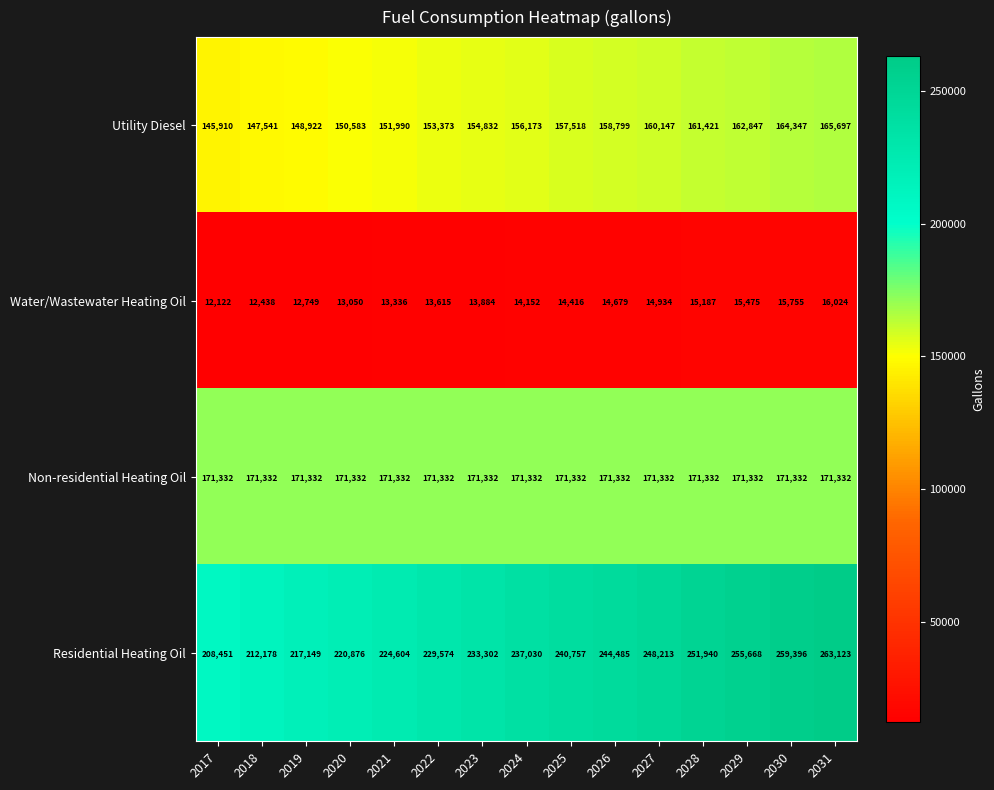

List the series in order of their peak value, highest first.

Residential Heating Oil, Non-residential Heating Oil, Utility Diesel, Water/Wastewater Heating Oil